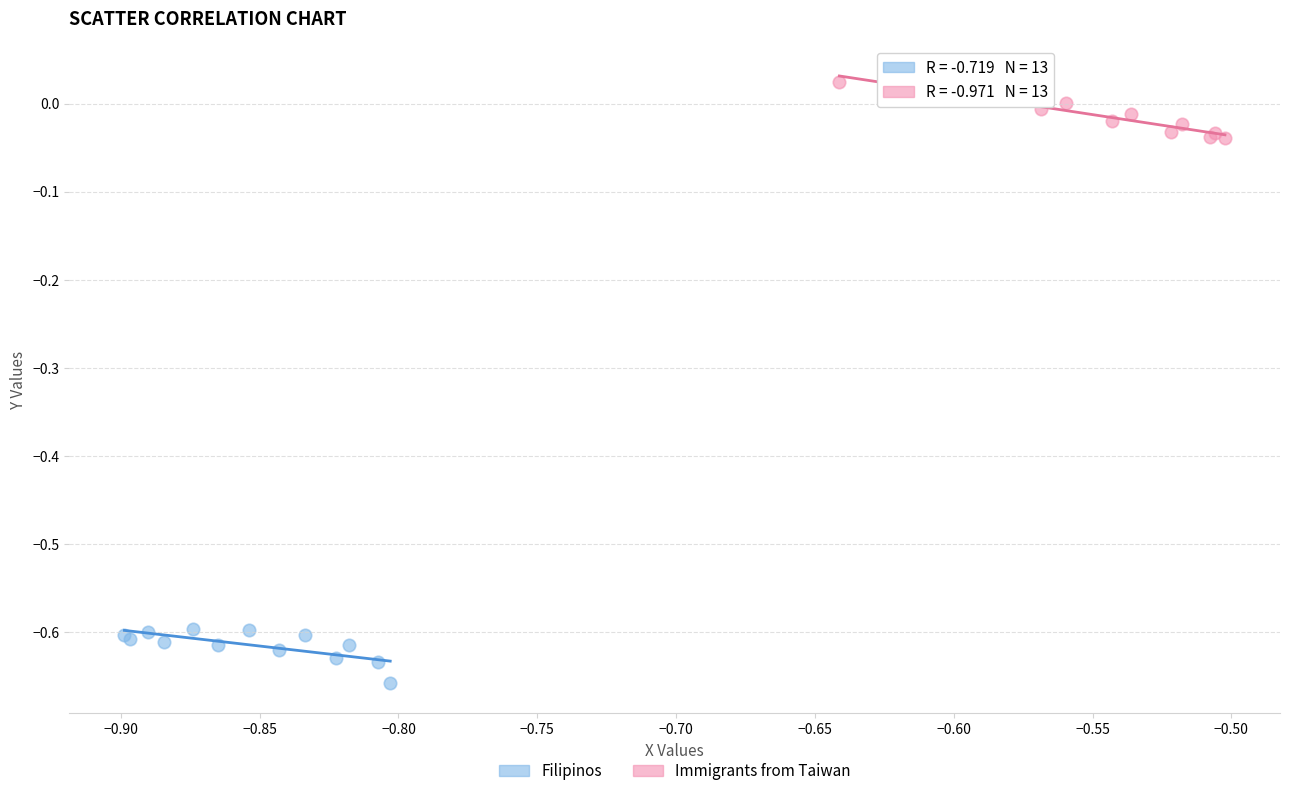

Which series reaches the maximum Y coordinate?

Immigrants from Taiwan